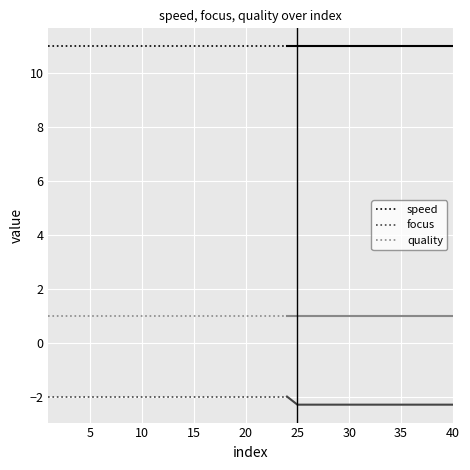

True or false: speed and quality intersect in this chart.

False